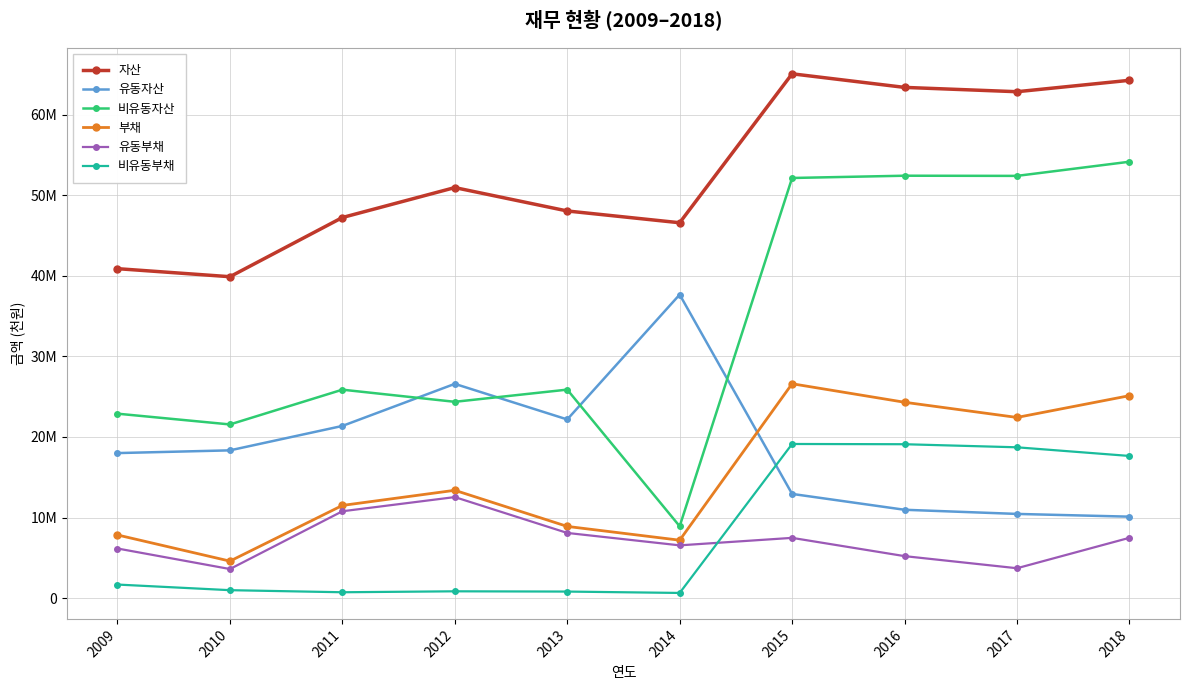

Is this an area chart (filled region under the line)?

No